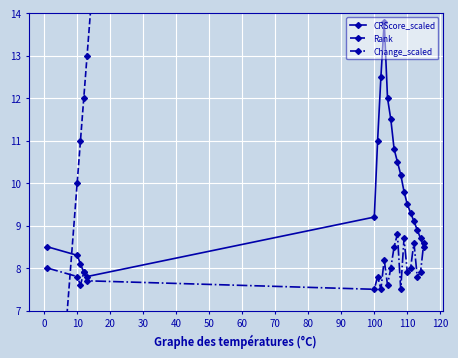

What is the maximum value for Change_scaled?

8.8